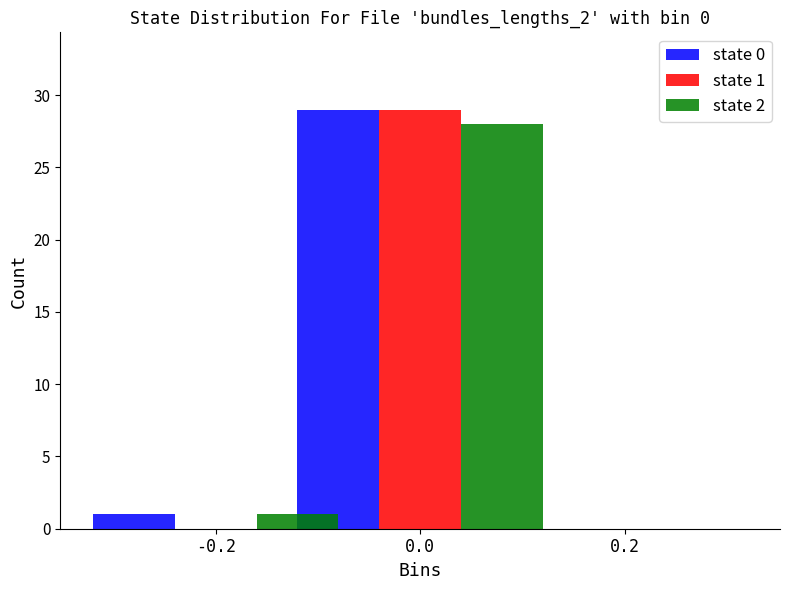

The value of state 1 at -0.2 is 0. True or false?

True